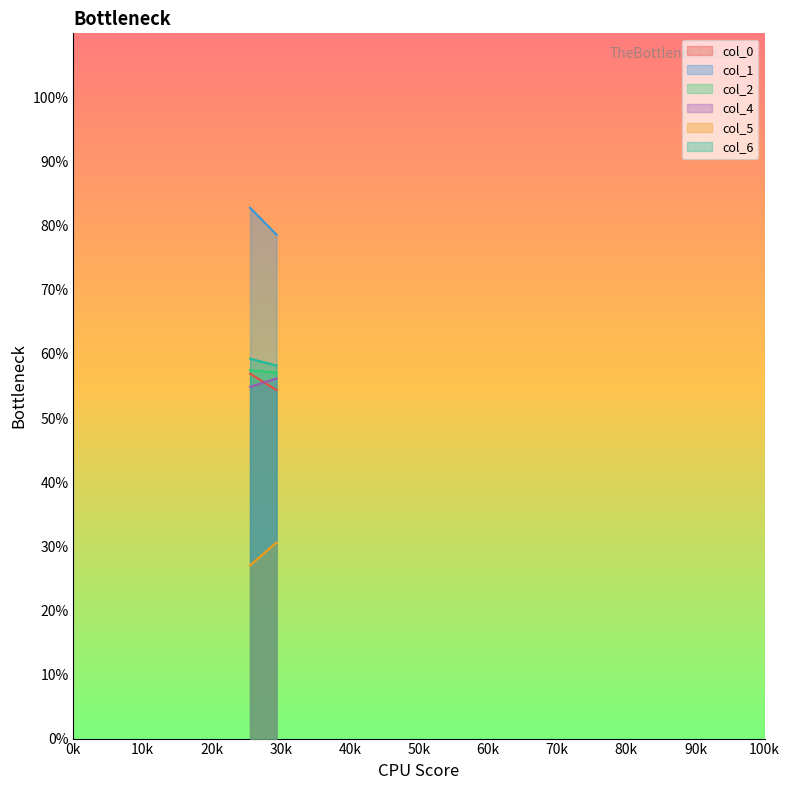

What is the sum of the col_0 values at 29.38541667 and 25.55729167?

111.3